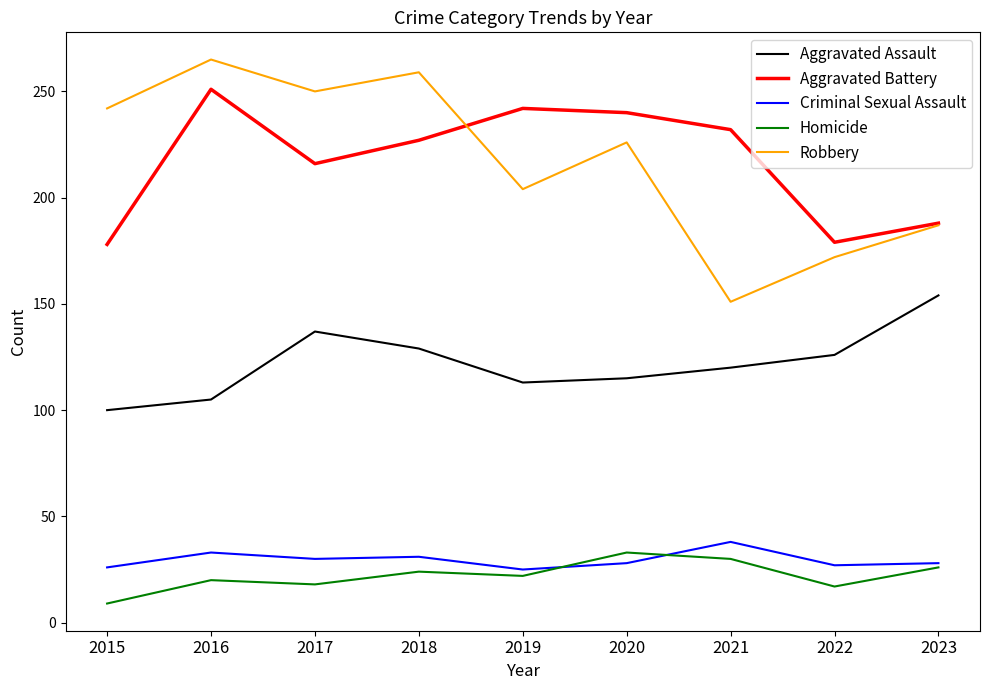

True or false: Homicide and Aggravated Assault cross at least once.

False